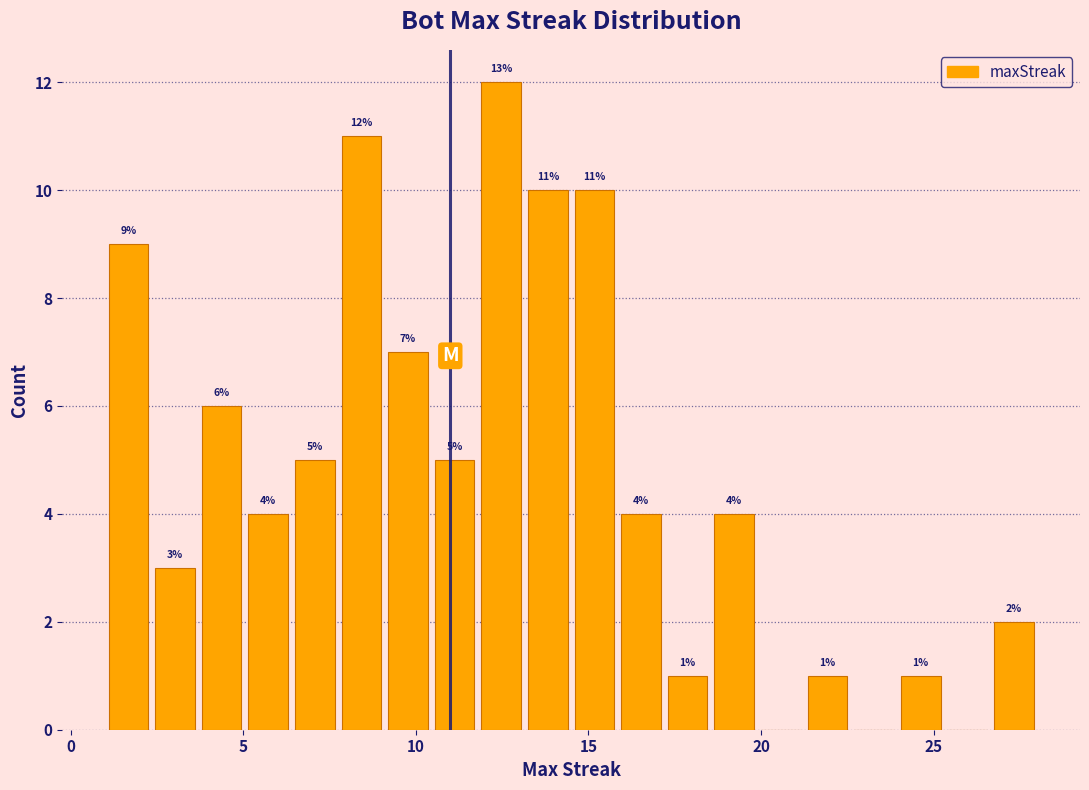

Read against the x-axis, roughly where is the centre of the tallest bar?

12.5